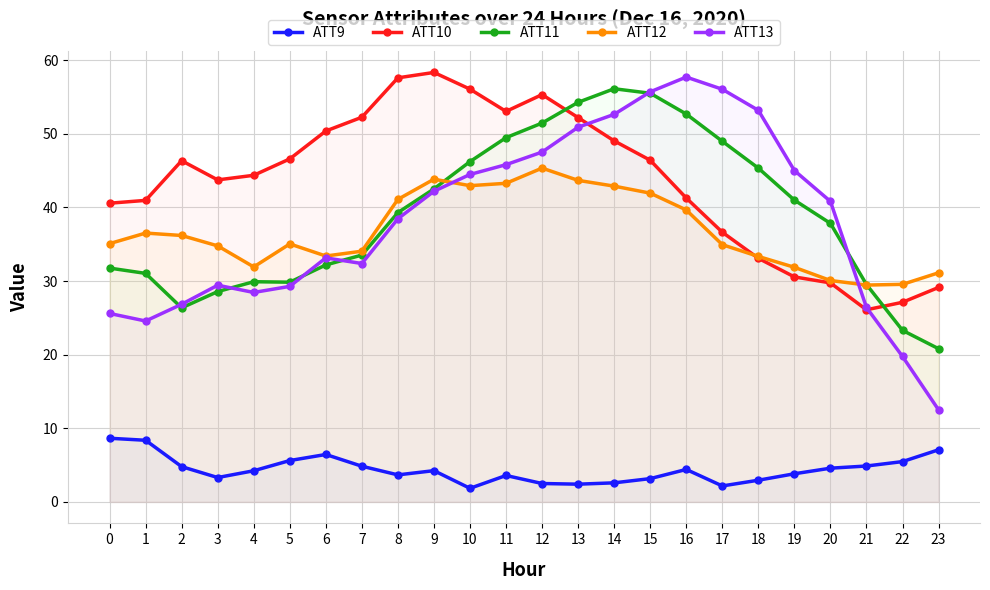

Does the chart display data point markers on the line(s)?

Yes